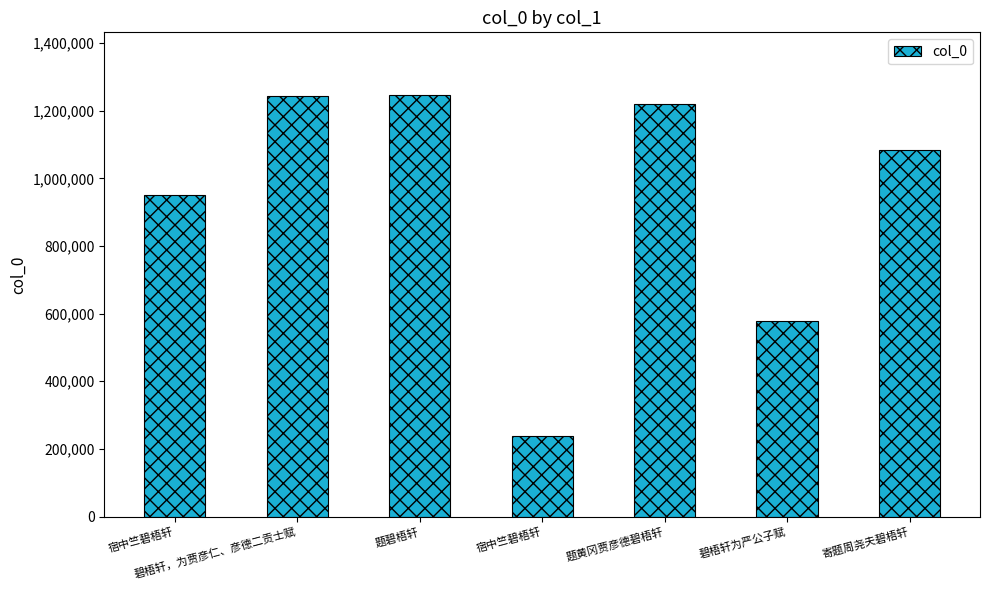

How many bars are there in total?

7